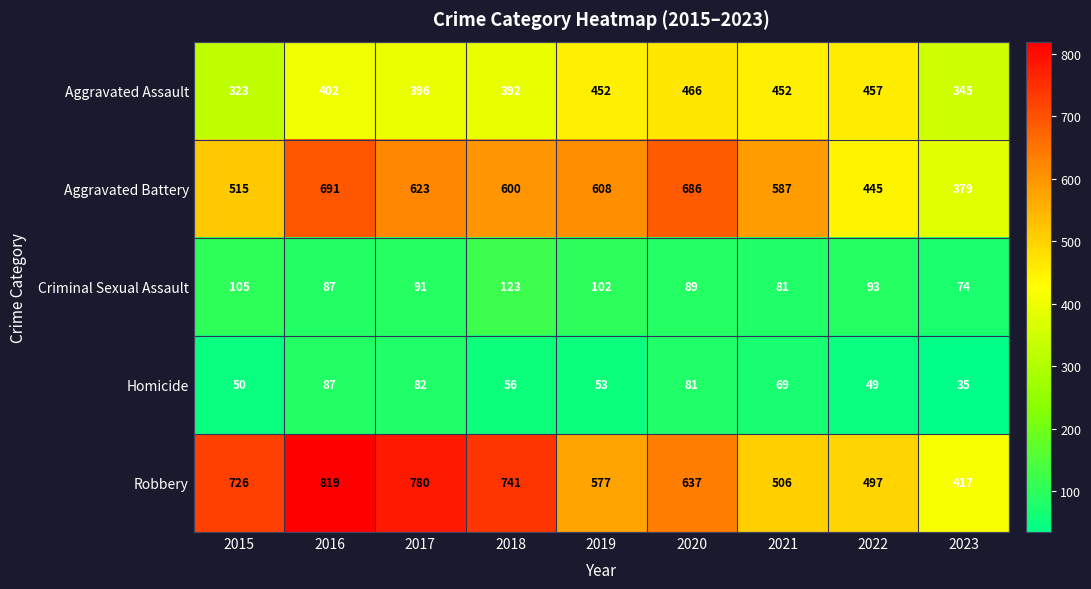

At which category is the sum across all series the highest?

2016